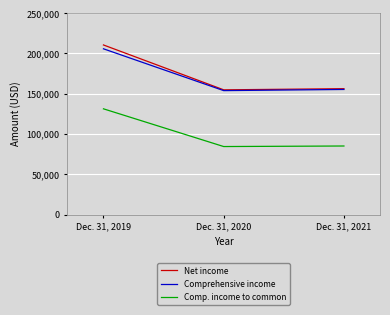

Does the chart display data point markers on the line(s)?

No